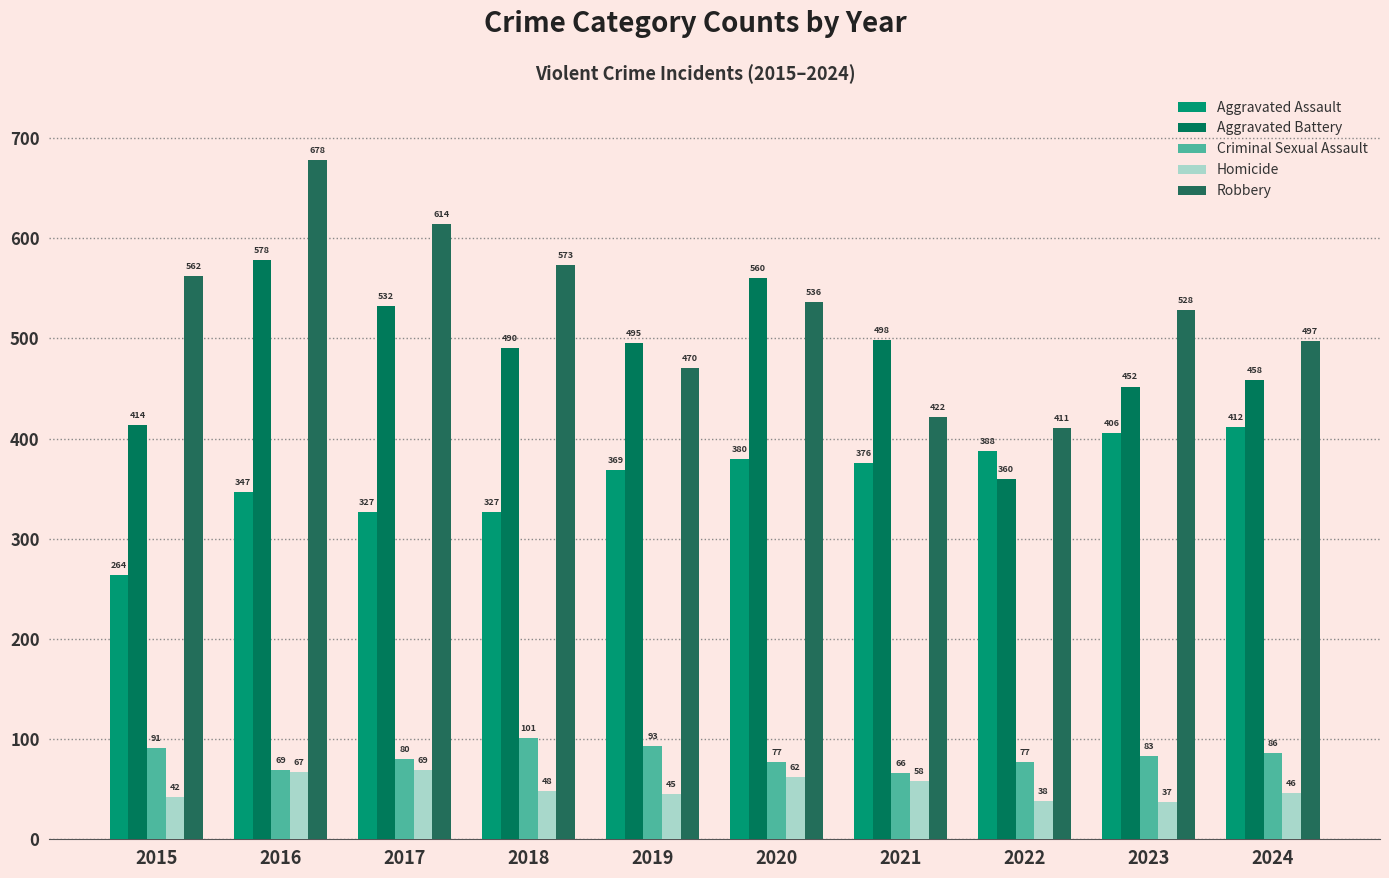

Which category has the highest value in the Robbery series?

2016